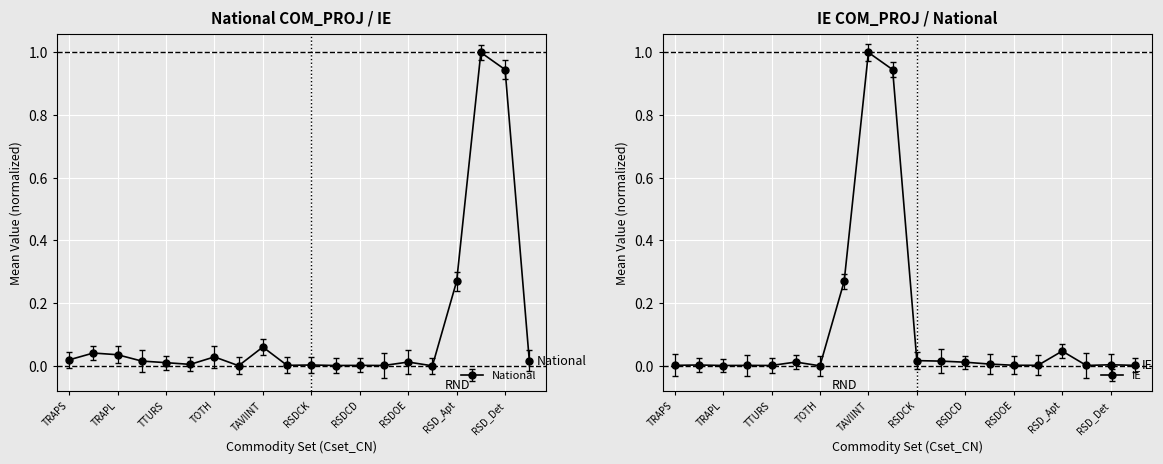

What is the difference between the maximum and minimum values in the IE series?

1.0